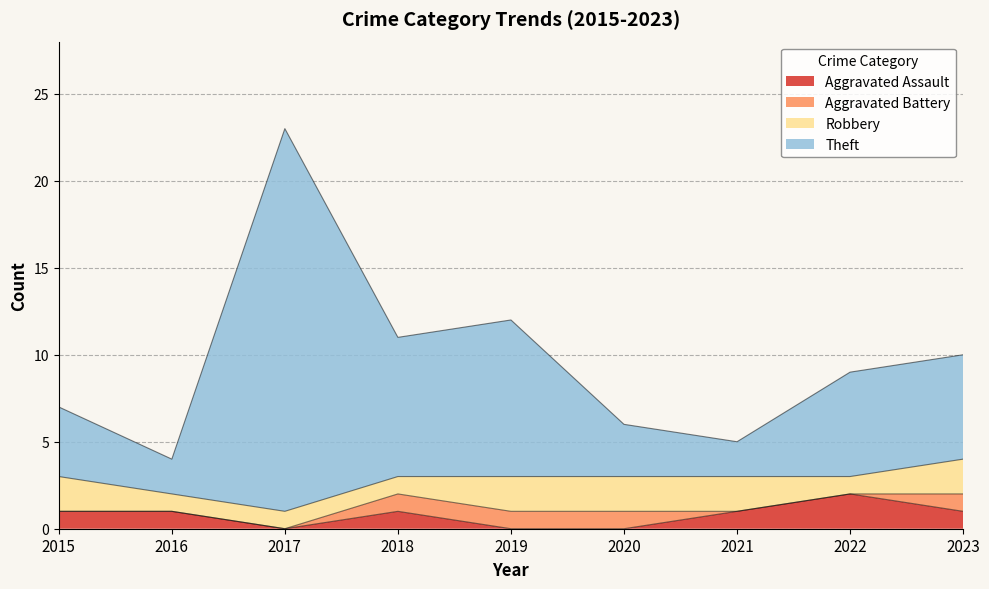

At which category is the sum across all series the highest?

2017